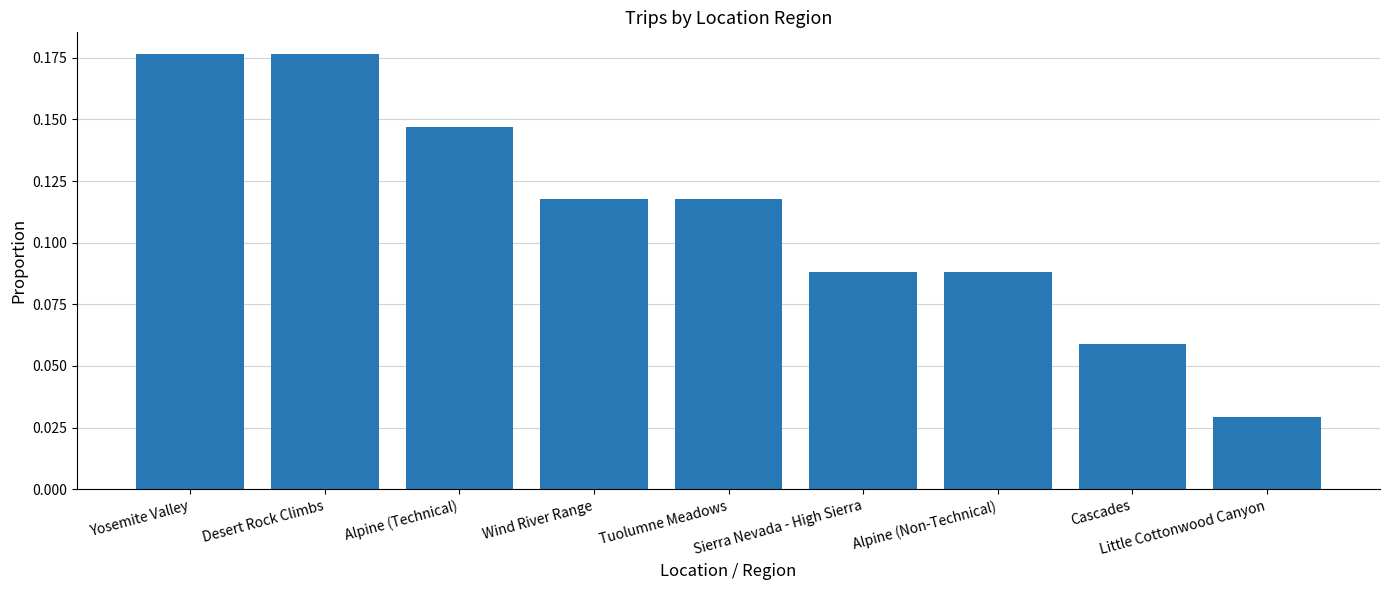

Is it true that the value at Desert Rock Climbs is 0.3?

False